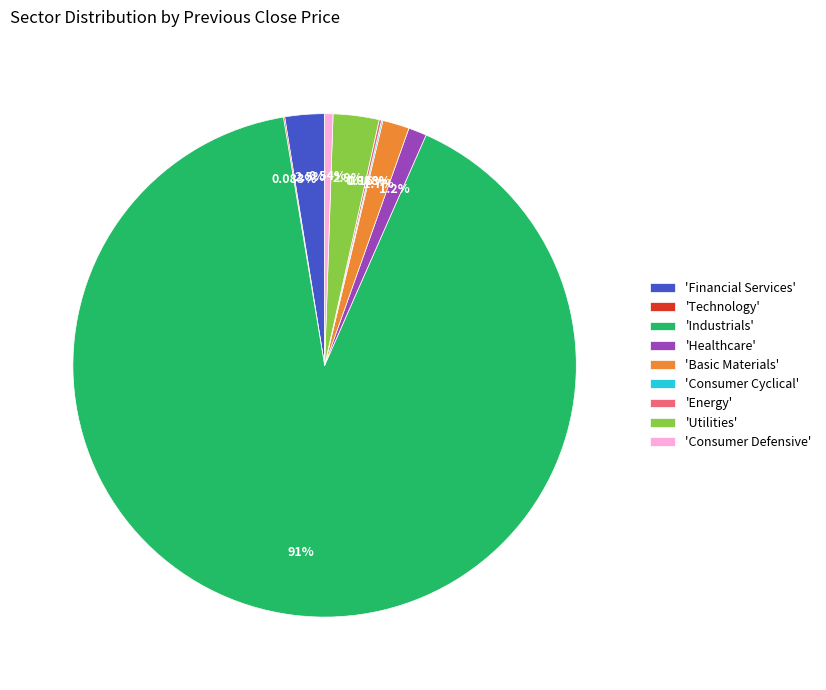

Approximately how many times larger is the value at 'Healthcare' compared to 'Basic Materials'?

0.7